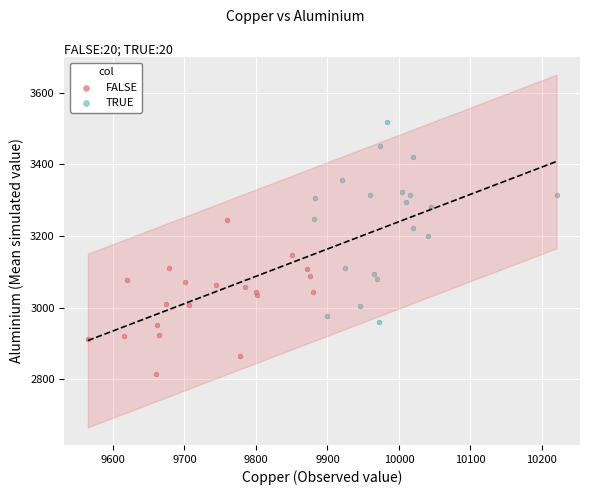

Which series contains the lowest Y value?

FALSE